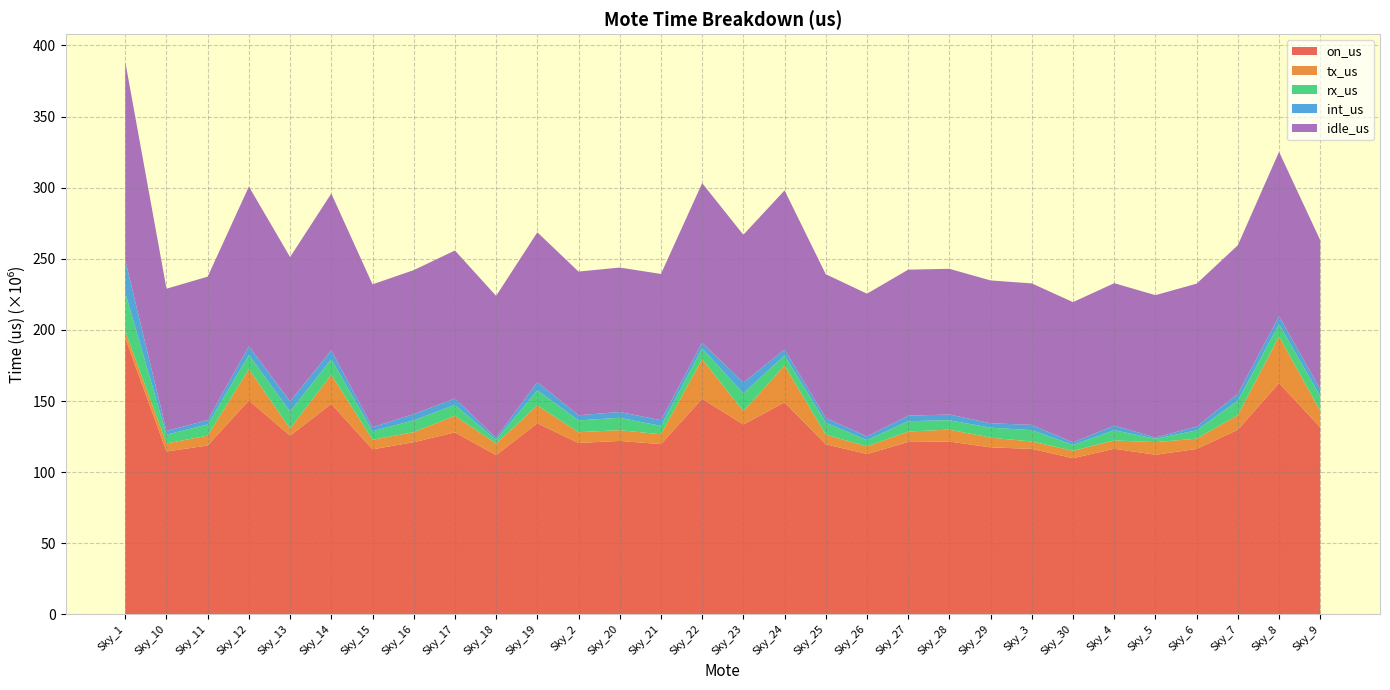

Reading left to right, extract all data points from this chart.

on_us: Sky_1=194268553	Sky_10=114482522	Sky_11=118720027	Sky_12=150401666	Sky_13=125610766	Sky_14=147958703	Sky_15=116021052	Sky_16=121012032	Sky_17=127914391	Sky_18=111955674	Sky_19=134311863	Sky_2=120509693	Sky_20=121919789	Sky_21=119672550	Sky_22=151600050	Sky_23=133447927	Sky_24=149054751	Sky_25=119577408	Sky_26=112730606	Sky_27=121183261	Sky_28=121475201	Sky_29=117394066	Sky_3=116346179	Sky_30=109762627	Sky_4=116420901	Sky_5=112213673	Sky_6=116259365	Sky_7=129771664	Sky_8=162610072	Sky_9=131523168
tx_us: Sky_1=4708452	Sky_10=5683068	Sky_11=6933979	Sky_12=22007095	Sky_13=4961650	Sky_14=20534865	Sky_15=6729561	Sky_16=7106701	Sky_17=11671243	Sky_18=8051617	Sky_19=12551757	Sky_2=7566358	Sky_20=7563787	Sky_21=6916602	Sky_22=27820270	Sky_23=9362118	Sky_24=25859034	Sky_25=6721309	Sky_26=5328347	Sky_27=7317228	Sky_28=8416286	Sky_29=6794751	Sky_3=5176704	Sky_30=5211143	Sky_4=5827900	Sky_5=8861135	Sky_6=7258221	Sky_7=10250205	Sky_8=32719358	Sky_9=11551470
rx_us: Sky_1=27181668	Sky_10=6136188	Sky_11=7809063	Sky_12=9931353	Sky_13=12031764	Sky_14=10982599	Sky_15=5974827	Sky_16=8283991	Sky_17=7693468	Sky_18=2570580	Sky_19=10698567	Sky_2=8291971	Sky_20=8716498	Sky_21=5906479	Sky_22=7519514	Sky_23=12552862	Sky_24=7189481	Sky_25=8452263	Sky_26=4415148	Sky_27=7317815	Sky_28=6563291	Sky_29=7071349	Sky_3=7956747	Sky_30=4157653	Sky_4=7205190	Sky_5=2328037	Sky_6=5841273	Sky_7=10265993	Sky_8=8677296	Sky_9=10288632
int_us: Sky_1=22753178	Sky_10=2688374	Sky_11=3104677	Sky_12=6236008	Sky_13=7189274	Sky_14=6173196	Sky_15=2822759	Sky_16=4415721	Sky_17=4434612	Sky_18=1535688	Sky_19=5762391	Sky_2=3596618	Sky_20=4082603	Sky_21=4010963	Sky_22=4022410	Sky_23=7616956	Sky_24=4112253	Sky_25=3241622	Sky_26=2694142	Sky_27=3868201	Sky_28=4051004	Sky_29=3082703	Sky_3=3762695	Sky_30=1755265	Sky_4=3307511	Sky_5=926247	Sky_6=2668411	Sky_7=4815813	Sky_8=5745886	Sky_9=4822003
idle_us: Sky_1=139625255	Sky_10=99974892	Sky_11=100872308	Sky_12=112227210	Sky_13=101428078	Sky_14=110268043	Sky_15=100493905	Sky_16=101205619	Sky_17=104115068	Sky_18=99797789	Sky_19=105299148	Sky_2=101054746	Sky_20=101556901	Sky_21=102838506	Sky_22=112237856	Sky_23=103915991	Sky_24=111893983	Sky_25=101162214	Sky_26=100292969	Sky_27=102680017	Sky_28=102444620	Sky_29=100445263	Sky_3=99450033	Sky_30=98638566	Sky_4=100080300	Sky_5=100098254	Sky_6=100491460	Sky_7=104439653	Sky_8=115467532	Sky_9=104861063